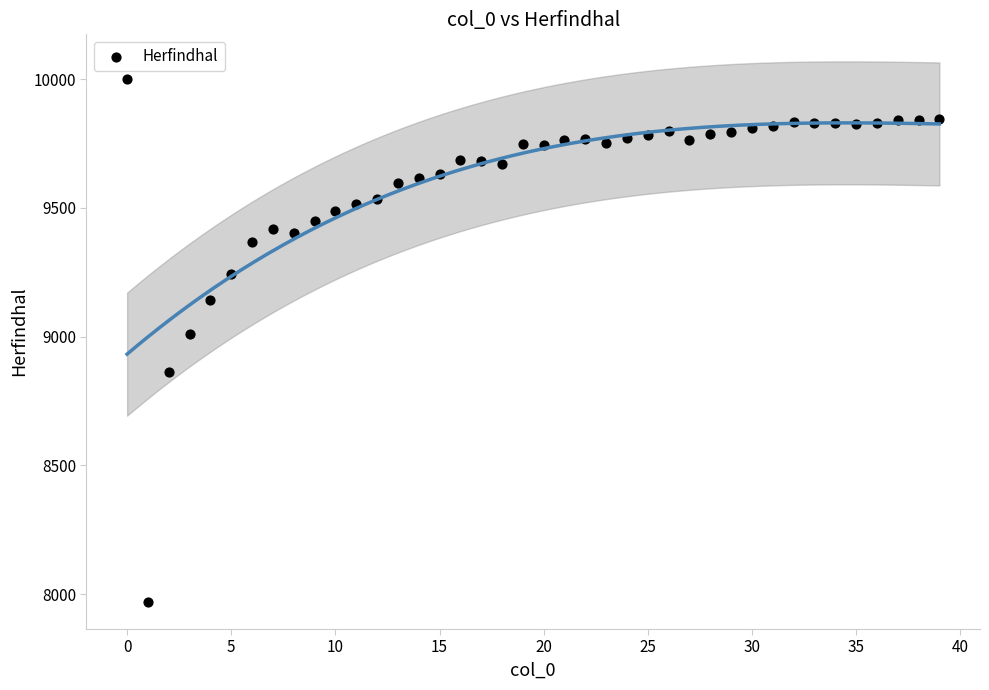

What is the range of Y values (max minus min)?

2030.0